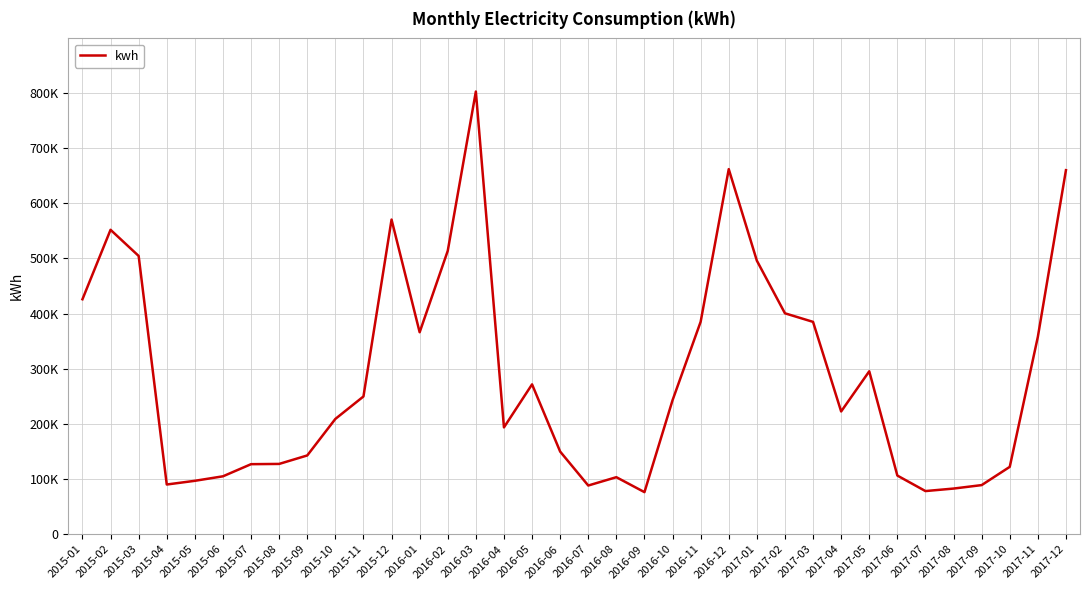

What is the value of the 31st point from the left?

78230